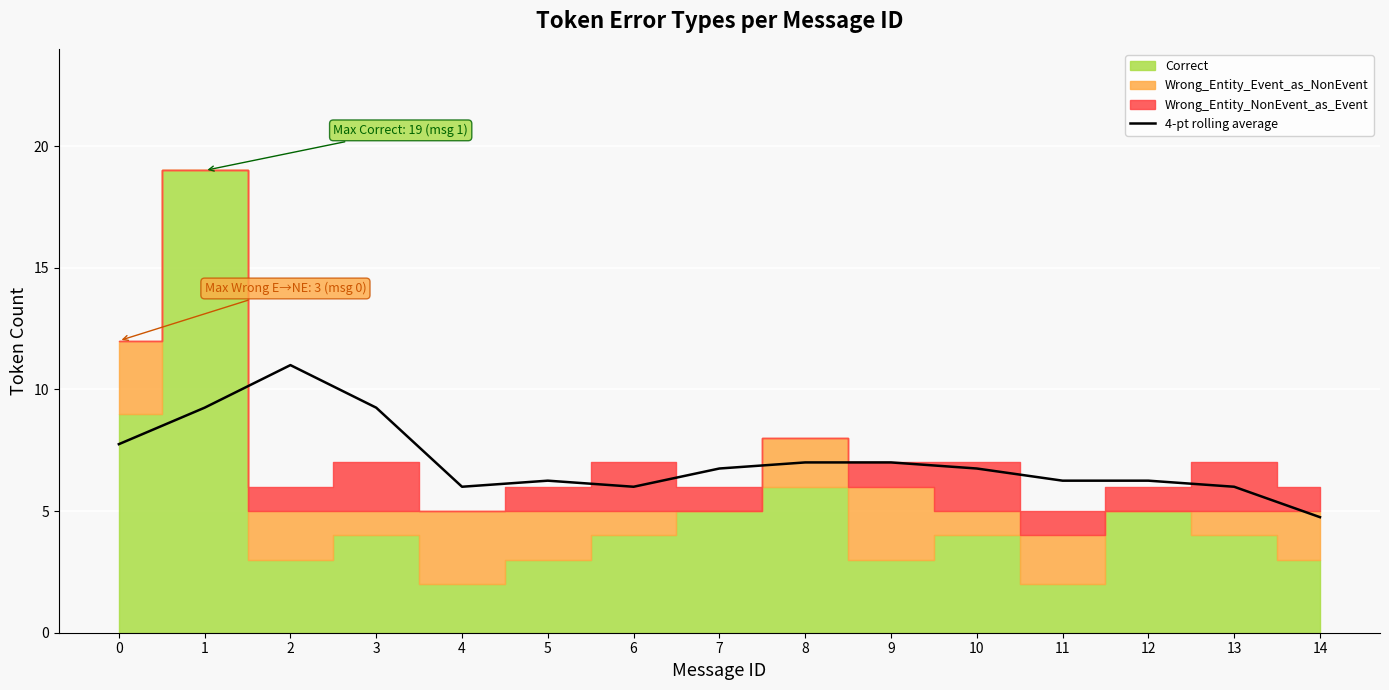

List the labels in order of value, largest first.

2, 1, 3, 0, 8, 9, 7, 10, 5, 11, 12, 4, 6, 13, 14